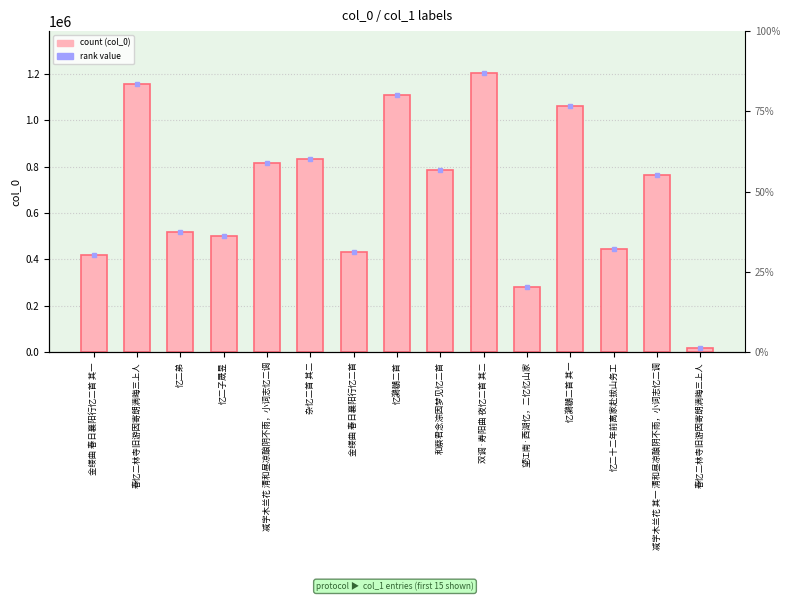

Are the bars horizontal?

No